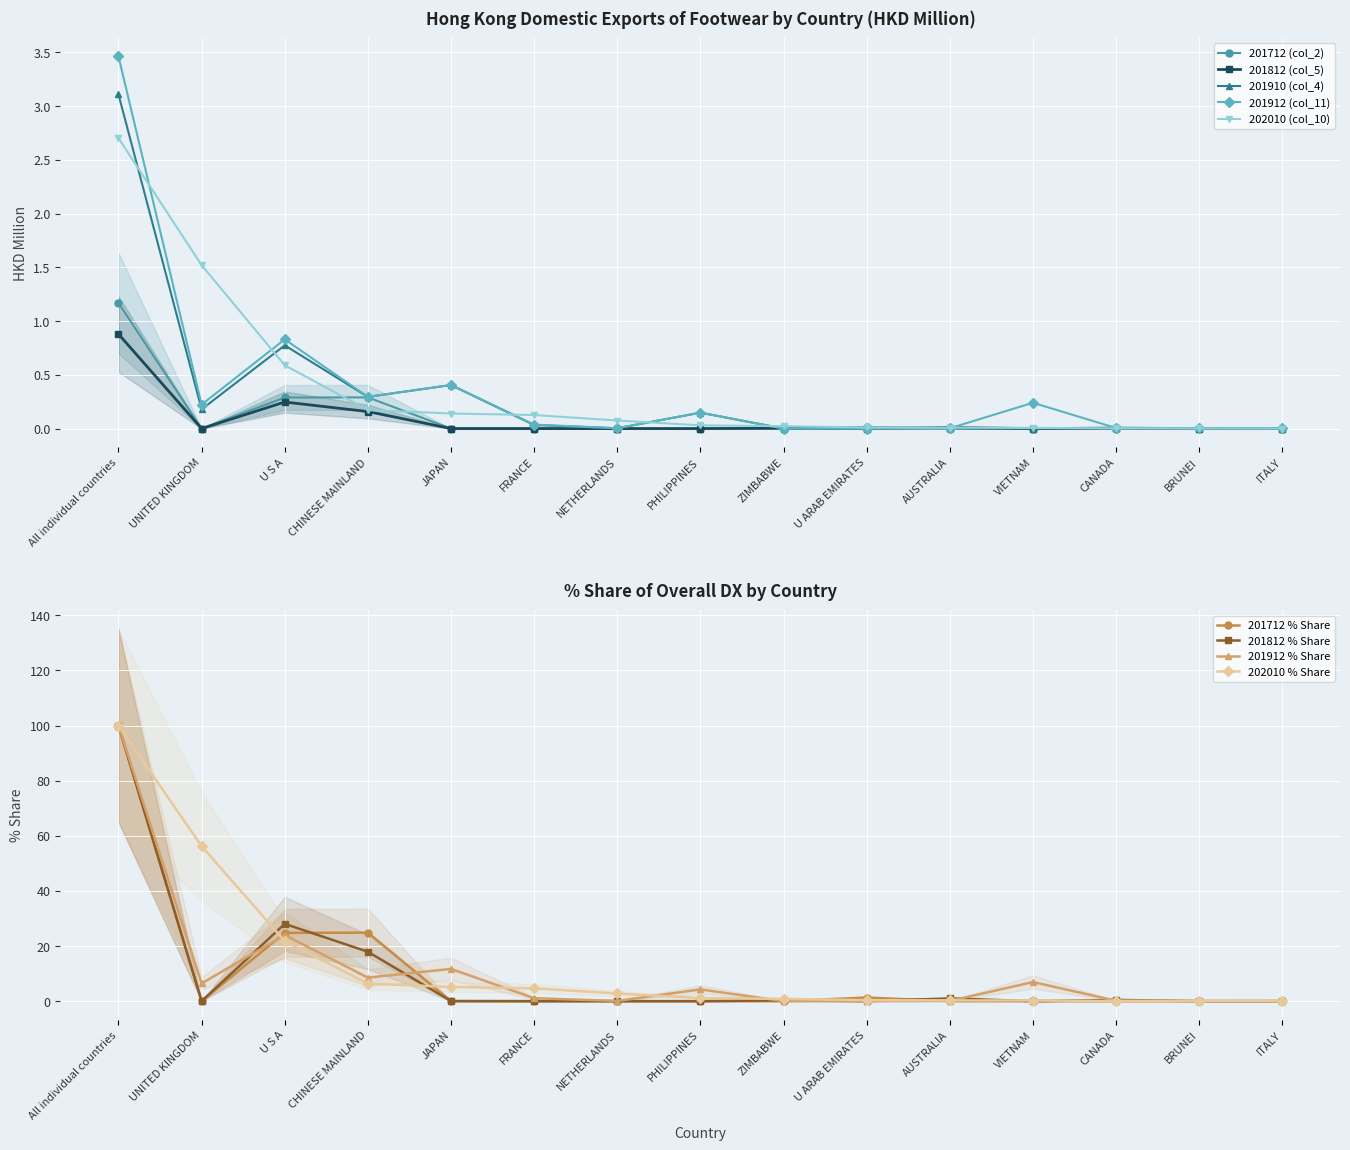

What position from the left is FRANCE?

6